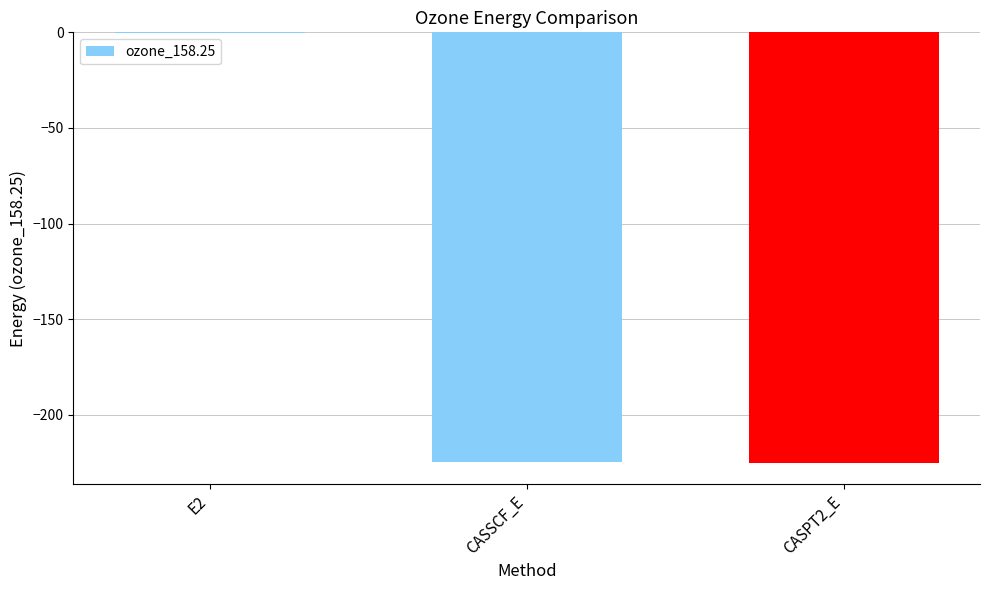

How many data points does each series have?

3